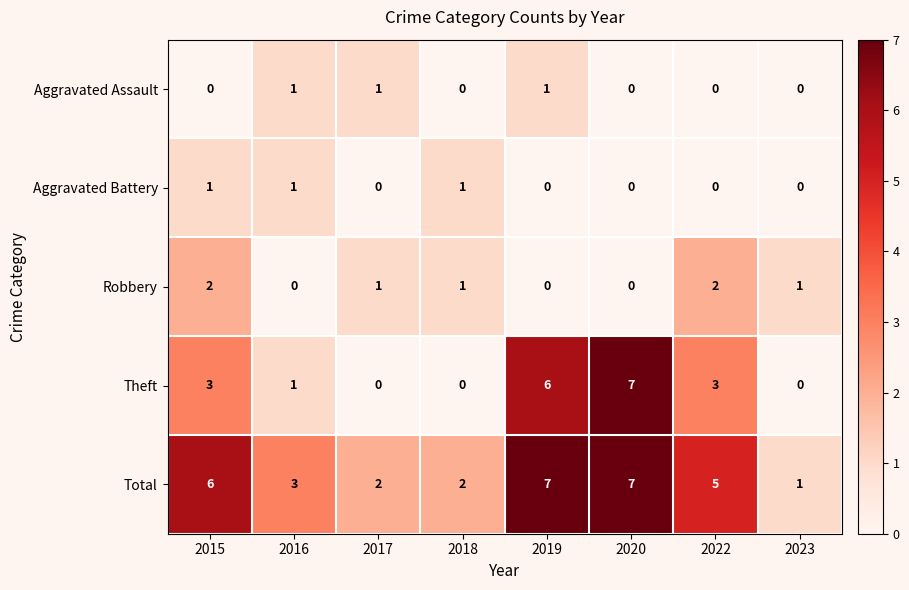

How many Aggravated Assault values are between 0 and 1?

8